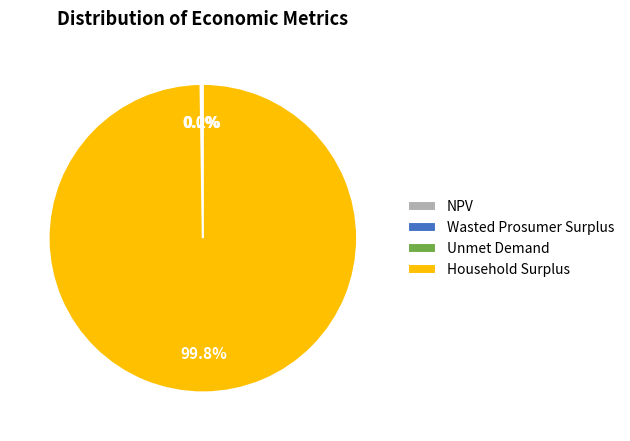

Which slice represents more than half of the pie?

Household Surplus